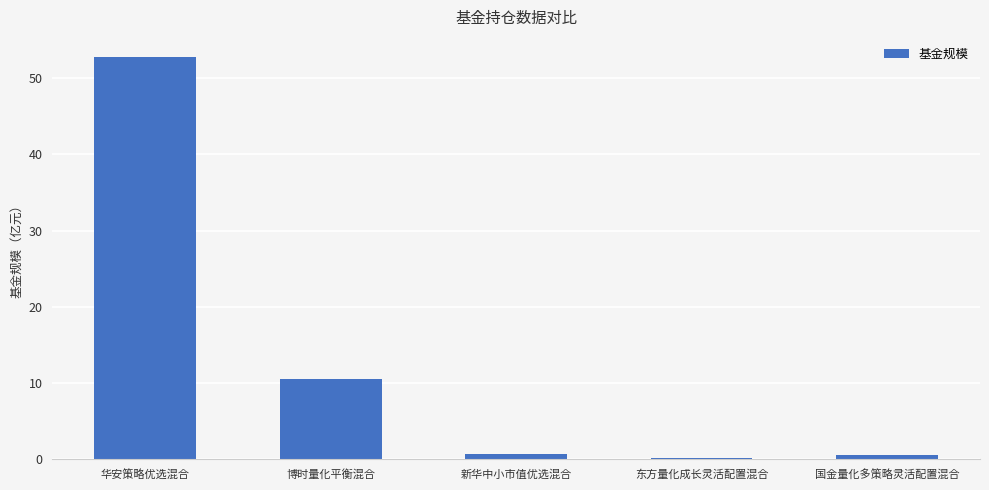

Approximately how many times larger is the value at 华安策略优选混合 compared to 博时量化平衡混合?

5.0